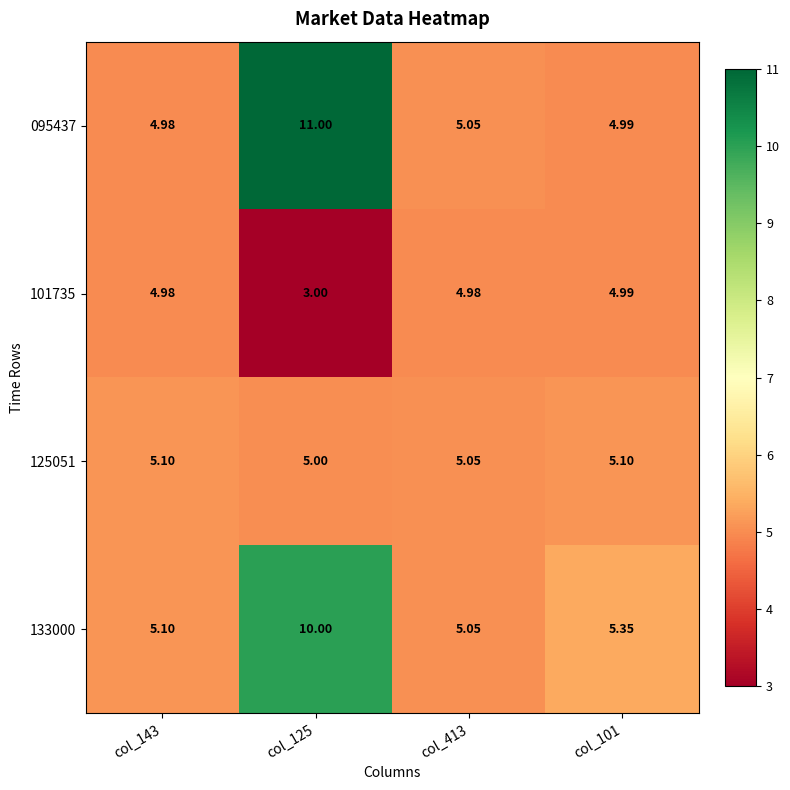

Rank the series by their maximum value, from highest to lowest.

095437, 133000, 125051, 101735